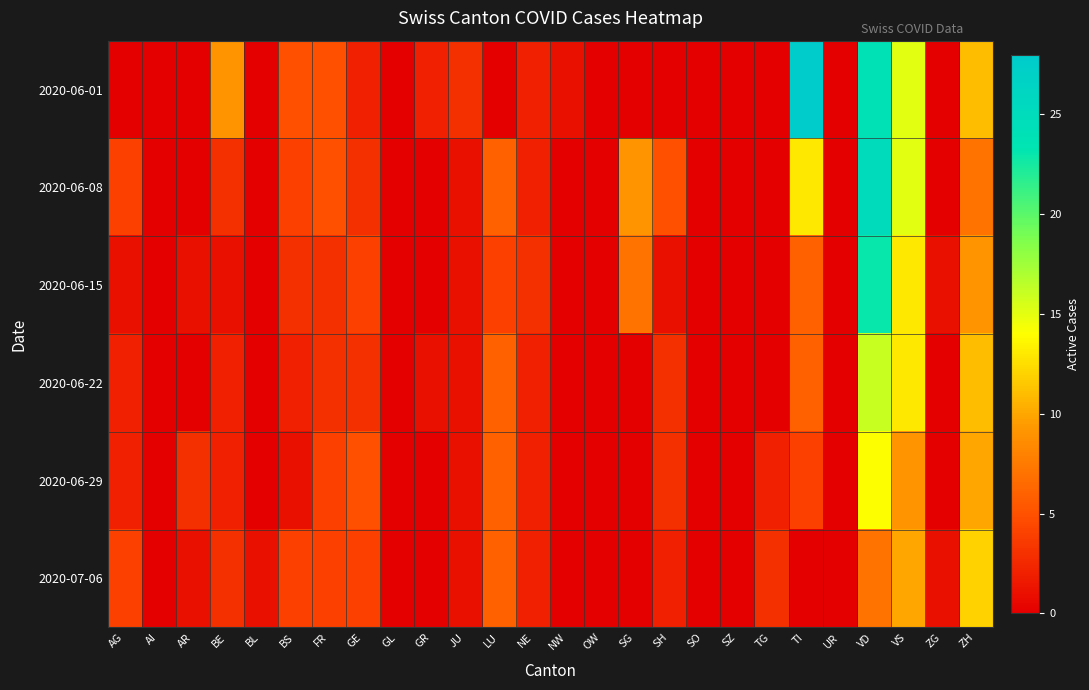

Reading right to left, extract all data points from this chart.

2020-06-01: ZH=11	ZG=0	VS=15	VD=24	UR=0	TI=28	TG=0	SZ=0	SO=0	SH=0	SG=0	OW=0	NW=1	NE=2	LU=0	JU=3	GR=2	GL=0	GE=2	FR=5	BS=5	BL=0	BE=9	AR=0	AI=0	AG=0
2020-06-08: ZH=7	ZG=0	VS=15	VD=25	UR=0	TI=13	TG=0	SZ=0	SO=0	SH=5	SG=9	OW=0	NW=0	NE=2	LU=6	JU=1	GR=0	GL=0	GE=3	FR=5	BS=4	BL=0	BE=3	AR=0	AI=0	AG=4
2020-06-15: ZH=9	ZG=1	VS=13	VD=23	UR=0	TI=6	TG=0	SZ=0	SO=0	SH=1	SG=7	OW=0	NW=0	NE=3	LU=4	JU=1	GR=0	GL=0	GE=4	FR=3	BS=3	BL=0	BE=1	AR=1	AI=0	AG=1
2020-06-22: ZH=11	ZG=0	VS=13	VD=16	UR=0	TI=6	TG=0	SZ=0	SO=0	SH=3	SG=0	OW=0	NW=0	NE=2	LU=6	JU=1	GR=1	GL=0	GE=3	FR=3	BS=2	BL=0	BE=2	AR=0	AI=0	AG=2
2020-06-29: ZH=10	ZG=0	VS=9	VD=14	UR=0	TI=4	TG=2	SZ=0	SO=0	SH=3	SG=0	OW=0	NW=0	NE=2	LU=6	JU=1	GR=0	GL=0	GE=5	FR=4	BS=1	BL=0	BE=2	AR=3	AI=0	AG=2
2020-07-06: ZH=12	ZG=1	VS=10	VD=7	UR=0	TI=0	TG=3	SZ=0	SO=0	SH=2	SG=0	OW=0	NW=0	NE=2	LU=6	JU=1	GR=0	GL=0	GE=4	FR=4	BS=4	BL=1	BE=3	AR=1	AI=0	AG=4